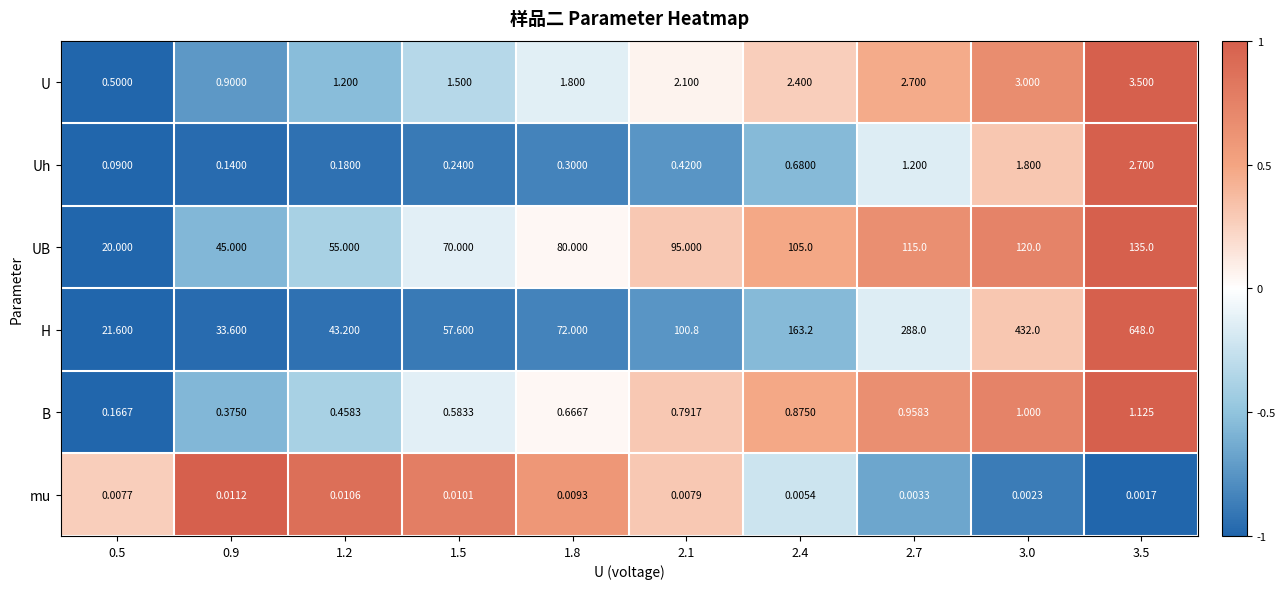

At 1.8, list the series in order from largest to smallest.

UB, H, U, B, Uh, mu